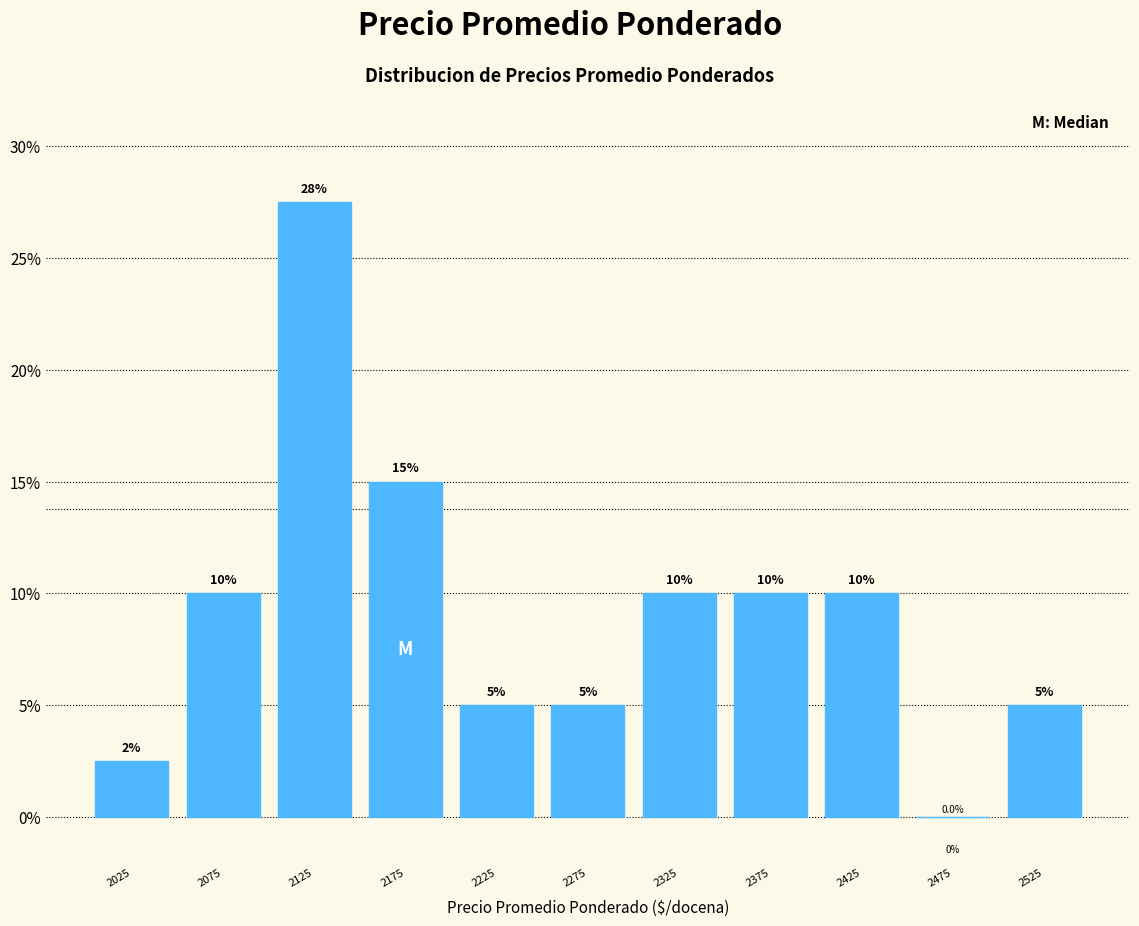

Which range on the x-axis has the tallest bar?

2100 to 2150